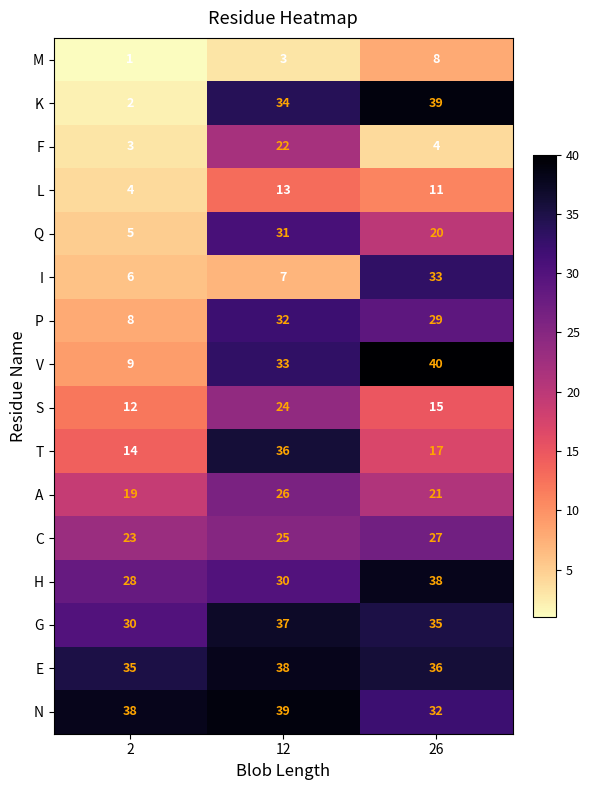

What is the average value of the A series?

22